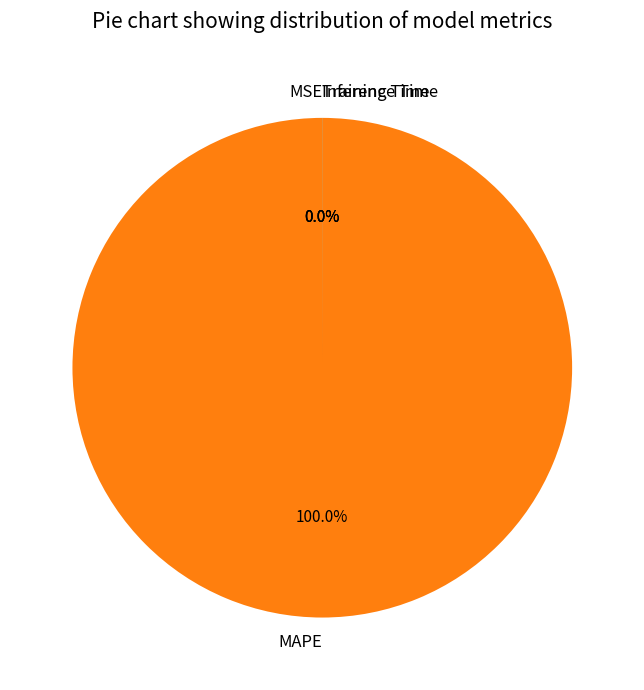

What is the majority slice?

MAPE